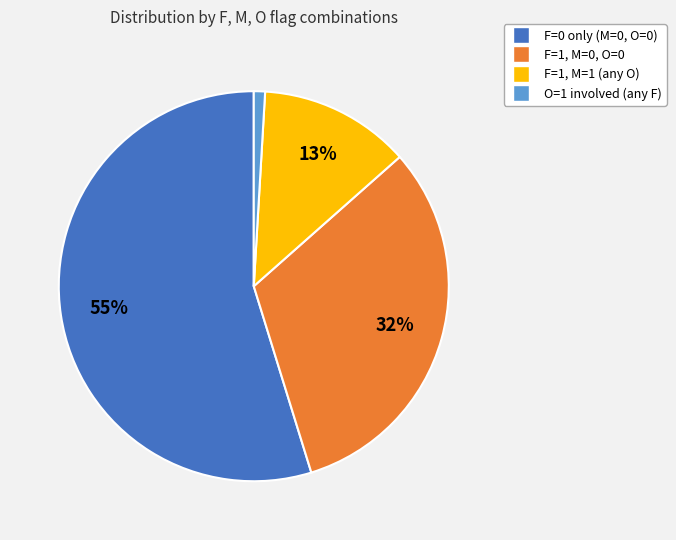

To the nearest percent, what is the average slice percentage?

25%